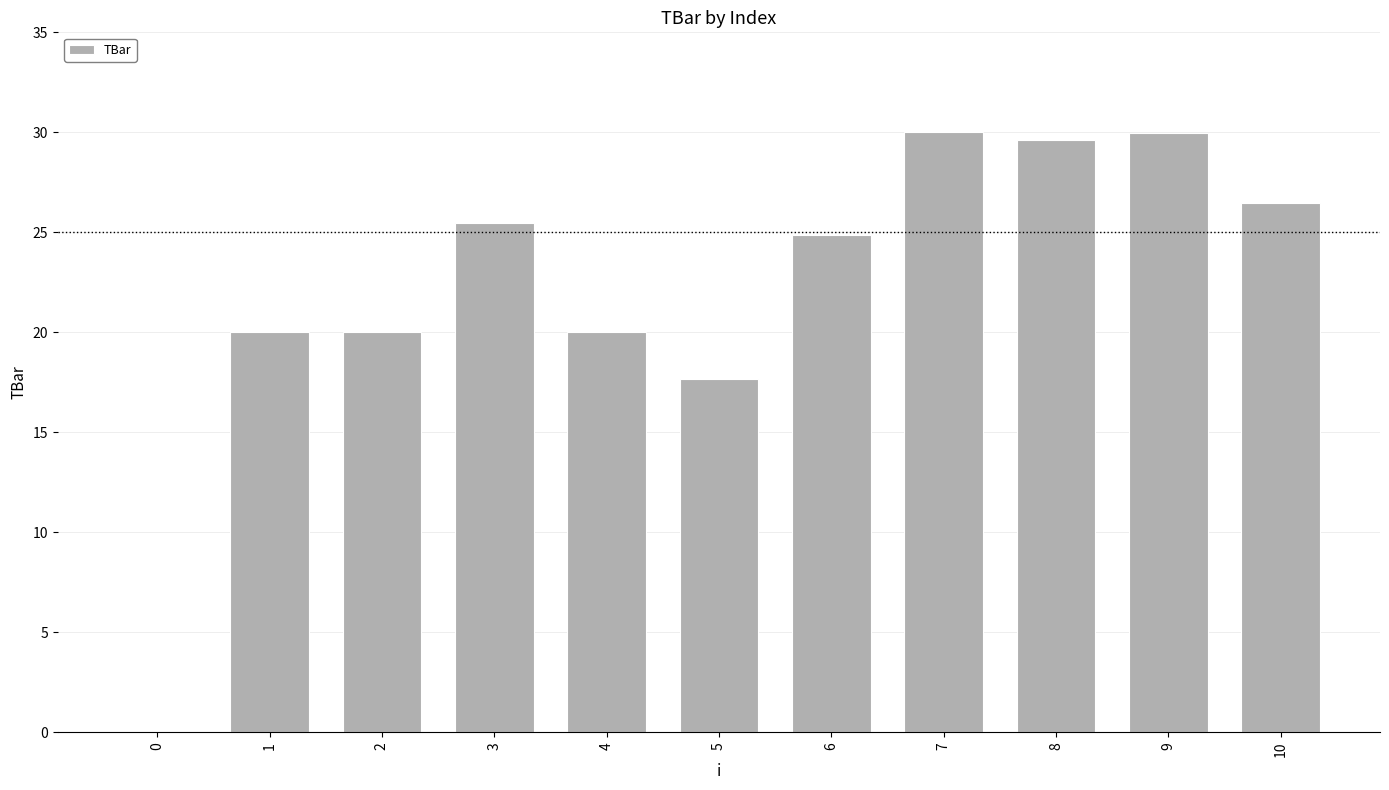

What is the sum of the values at 5 and 6?

42.6